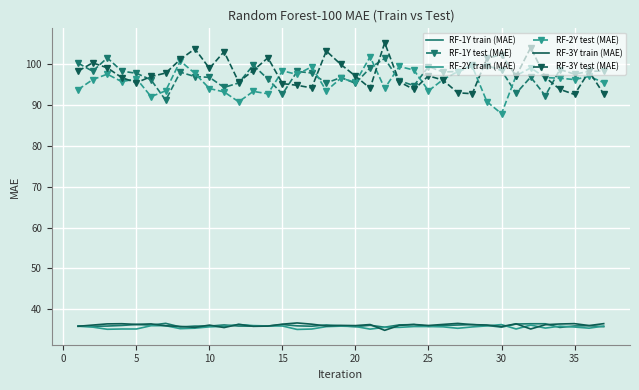

True or false: RF-1Y train (MAE) and RF-2Y test (MAE) cross at least once.

False